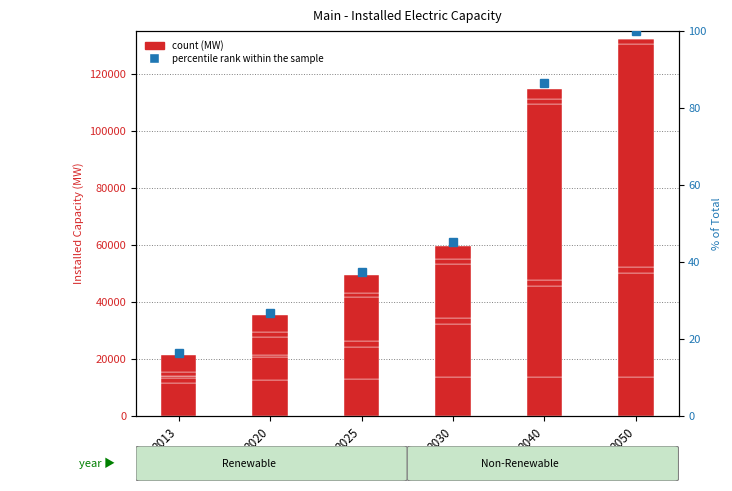

What is the value of the Wind bar at the 6th from the left?

36671.3